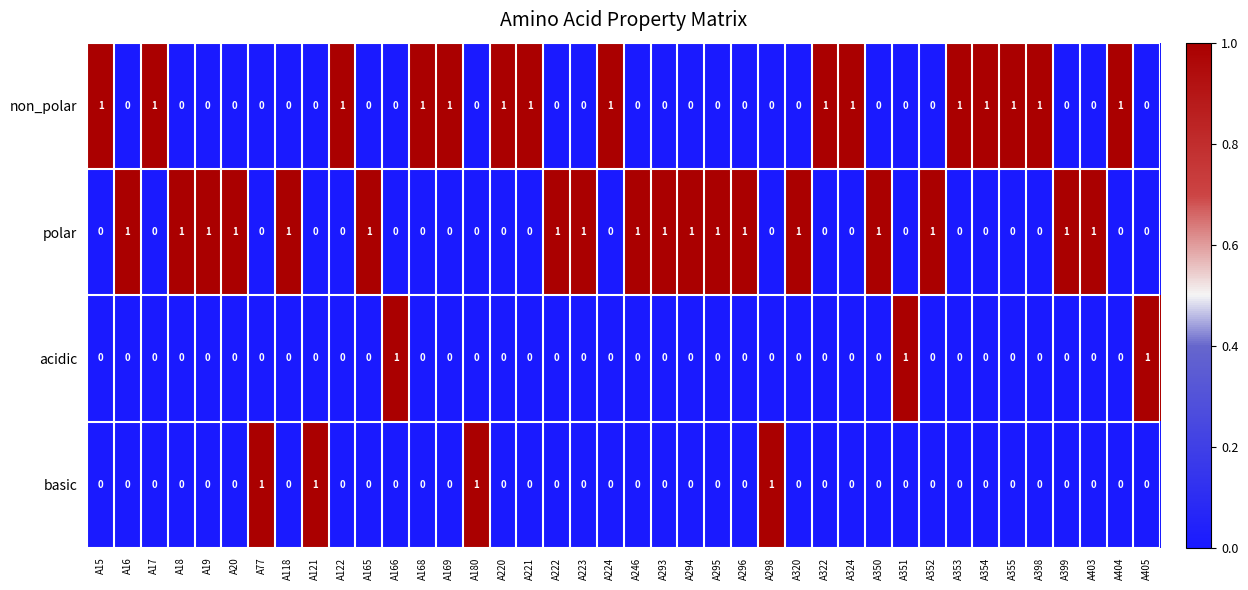

The value of acidic at A298 is 0. True or false?

True